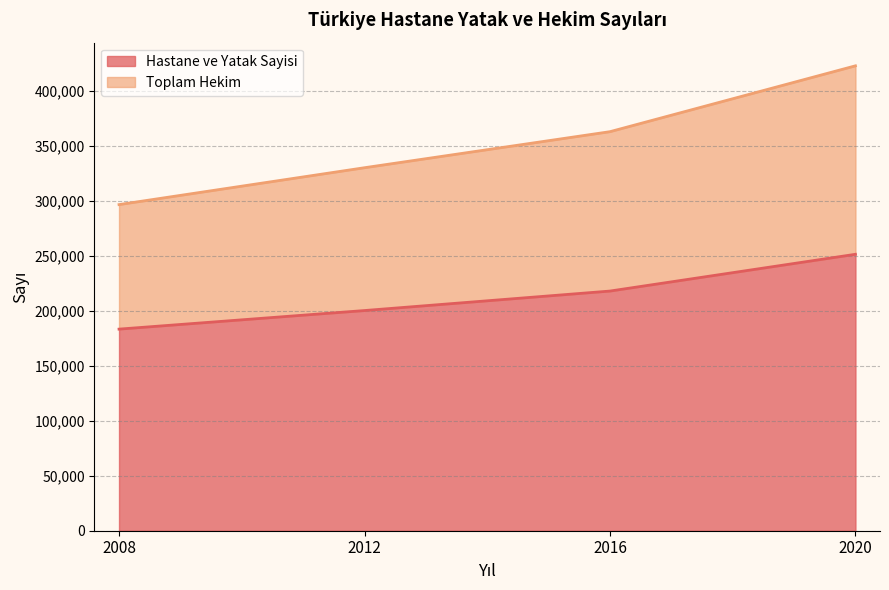

Reading left to right, list all the values displayed in this chart.

Hastane ve Yatak Sayisi: 2008=183183	2012=200072	2016=217771	2020=251182
Toplam Hekim: 2008=296334	2012=329844	2016=362598	2020=422441